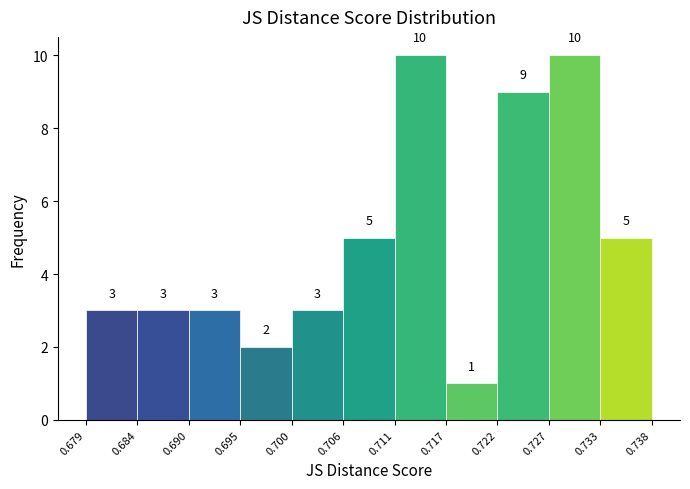

How tall is the bar that spans 0.733 to 0.738 on the x-axis?

5